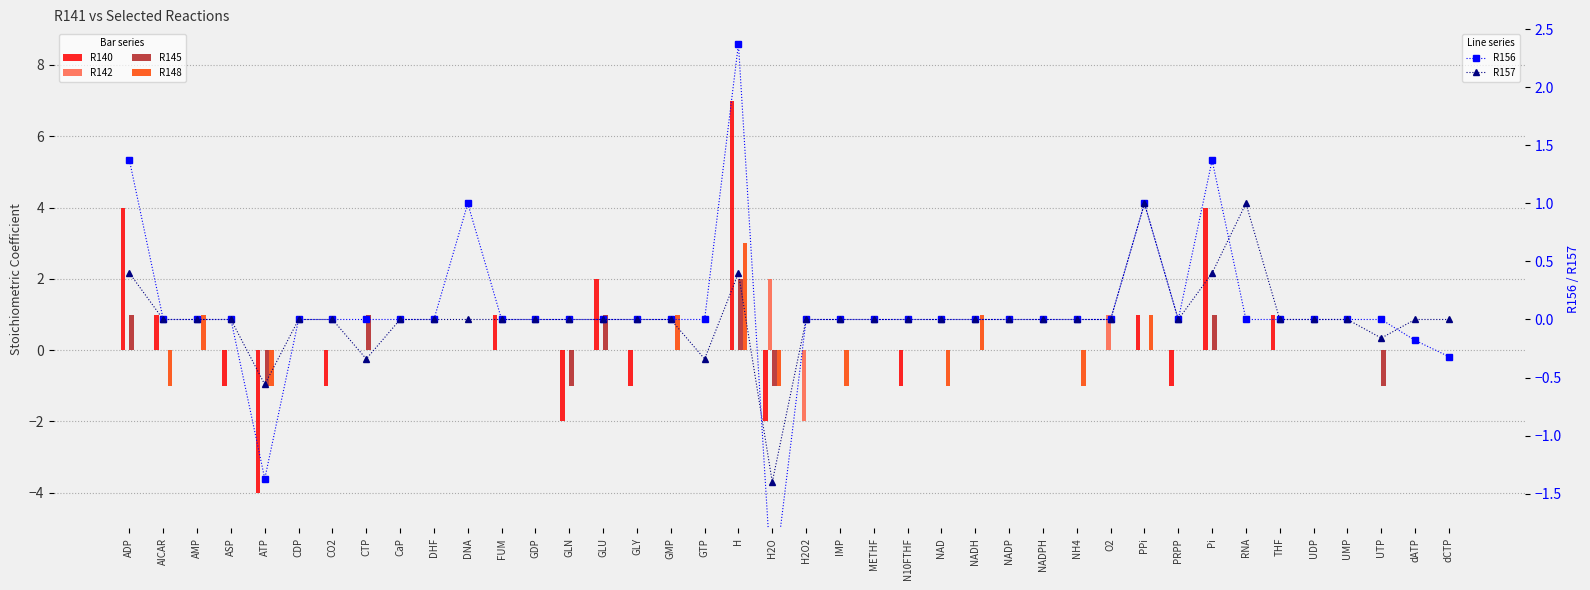

Rank the categories by R157 value from lowest to highest.

H2O, ATP, CTP, GTP, UTP, AICAR, AMP, ASP, CDP, CO2, CaP, DHF, DNA, FUM, GDP, GLN, GLU, GLY, GMP, H2O2, IMP, METHF, N10FTHF, NAD, NADH, NADP, NADPH, NH4, O2, PRPP, THF, UDP, UMP, dATP, dCTP, ADP, H, Pi, PPi, RNA